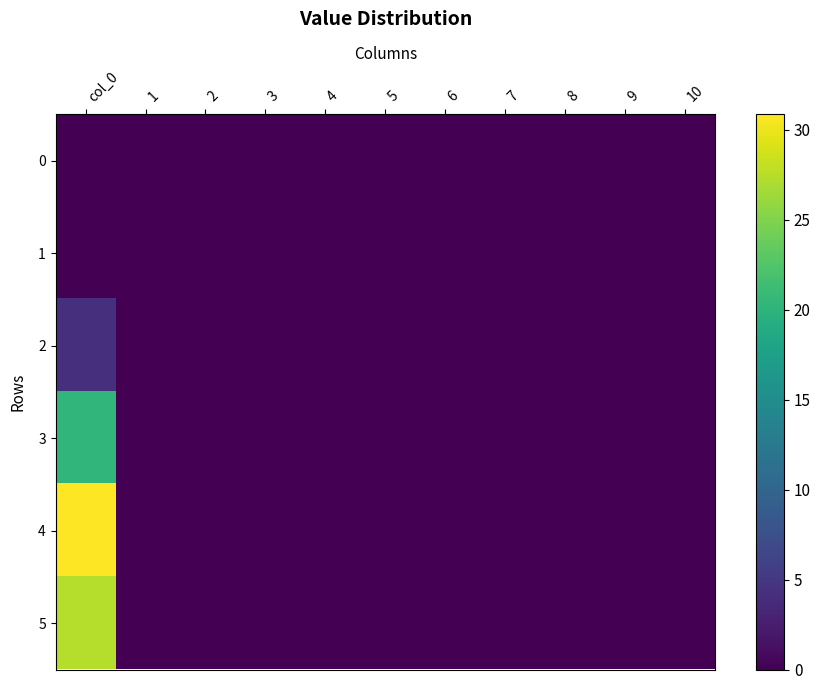

Reading left to right, list all the values displayed in this chart.

0: col_0=0.0	1=0.0	2=0.0	3=0.0	4=0.0	5=0.0	6=0.0	7=0.0	8=0.0	9=0.0	10=0.0
1: col_0=0.0	1=0.0	2=0.0	3=0.0	4=0.0	5=0.0	6=0.0	7=0.0	8=0.0	9=0.0	10=0.0
2: col_0=4.2	1=0.0	2=0.0	3=0.0	4=0.0	5=0.0	6=0.0	7=0.0	8=0.0	9=0.0	10=0.0
3: col_0=20.2	1=0.0	2=0.0	3=0.0	4=0.0	5=0.0	6=0.0	7=0.0	8=0.0	9=0.0	10=0.0
4: col_0=30.8	1=0.0	2=0.0	3=0.0	4=0.0	5=0.0	6=0.0	7=0.0	8=0.0	9=0.0	10=0.0
5: col_0=27.4	1=0.0	2=0.0	3=0.0	4=0.0	5=0.0	6=0.0	7=0.0	8=0.0	9=0.0	10=0.0